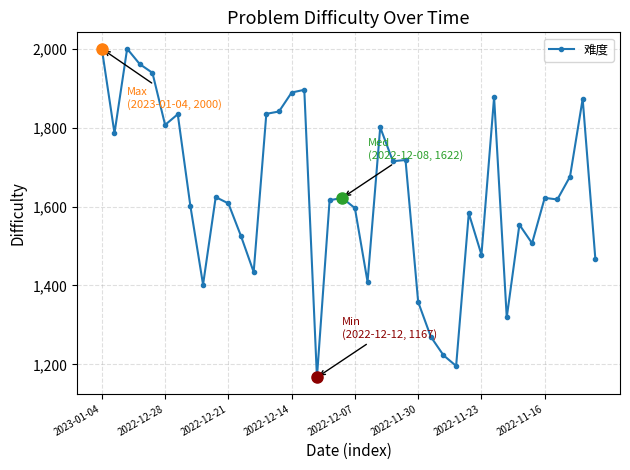

What is the value of the 19th point from the left?

1616